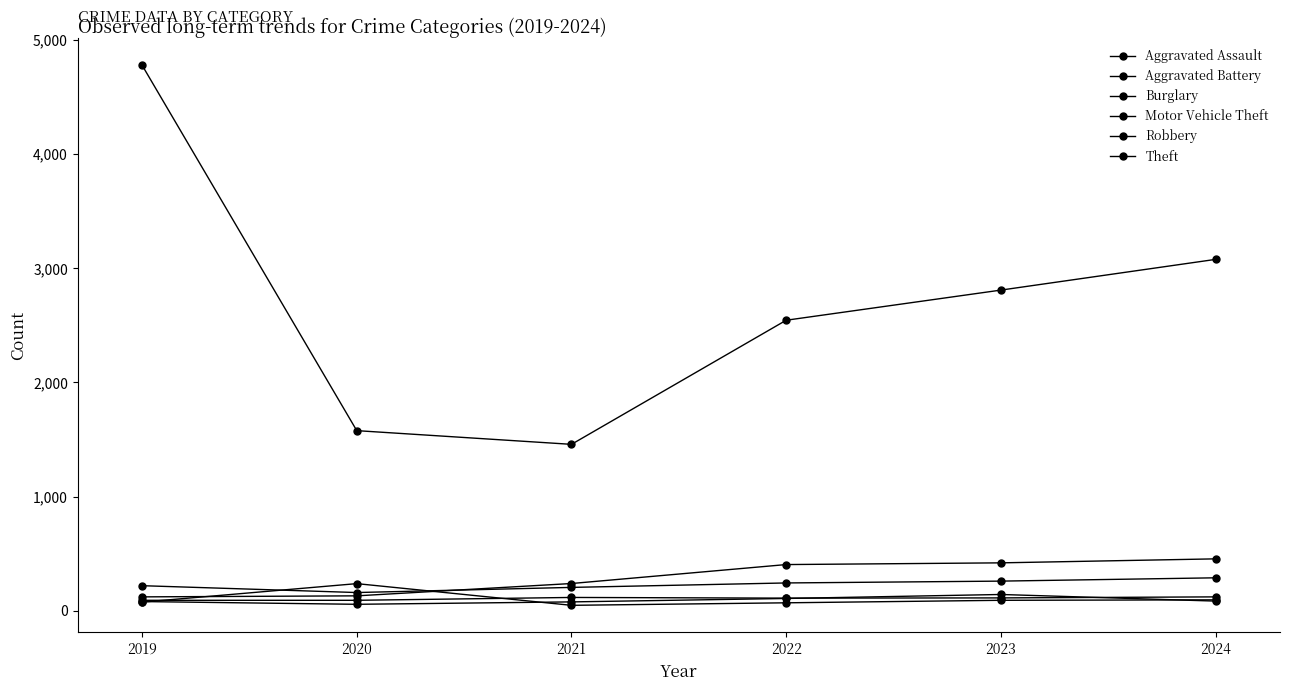

Reading left to right, extract all data points from this chart.

Aggravated Assault: 2019=81	2020=57	2021=78	2022=108	2023=143	2024=85
Aggravated Battery: 2019=92	2020=92	2021=117	2022=111	2023=113	2024=122
Burglary: 2019=76	2020=238	2021=48	2022=70	2023=92	2024=96
Motor Vehicle Theft: 2019=122	2020=131	2021=239	2022=405	2023=420	2024=455
Robbery: 2019=220	2020=160	2021=205	2022=244	2023=260	2024=289
Theft: 2019=4779	2020=1578	2021=1458	2022=2545	2023=2809	2024=3078